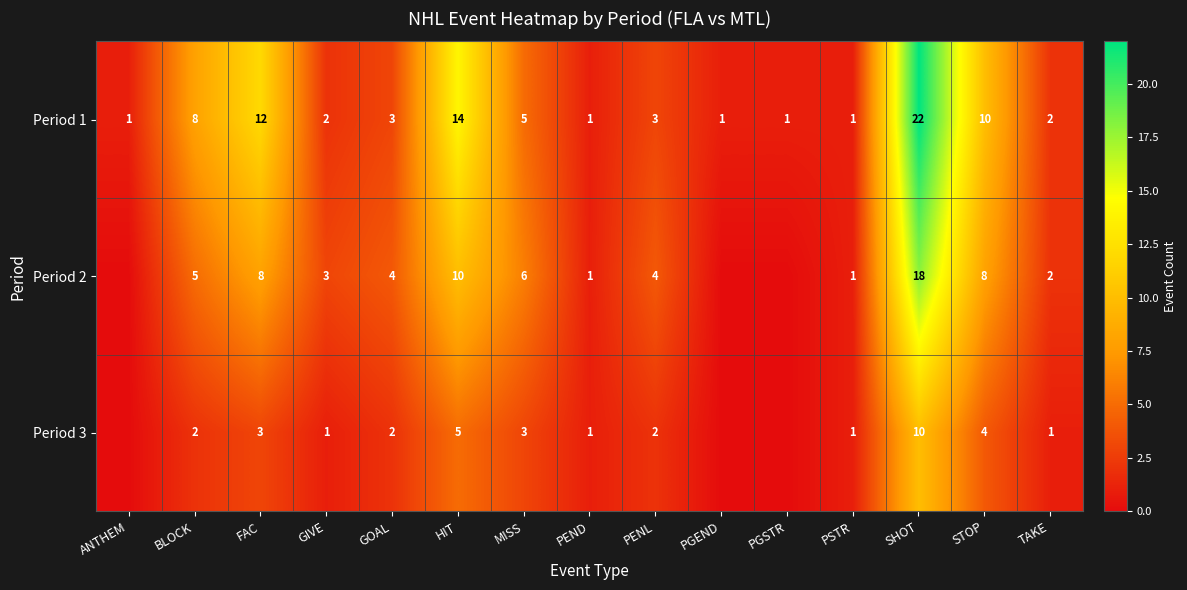

The Period 1 series shows 5 at PENL. True or false?

False